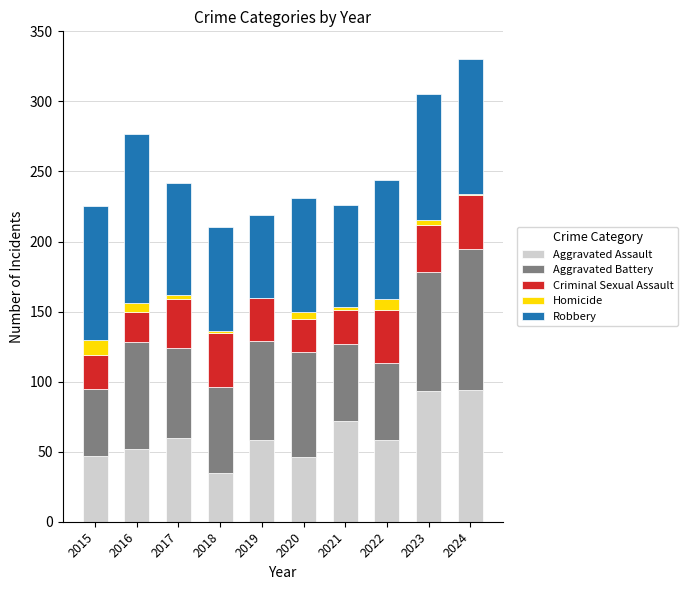

Does the chart contain stacked bars?

Yes